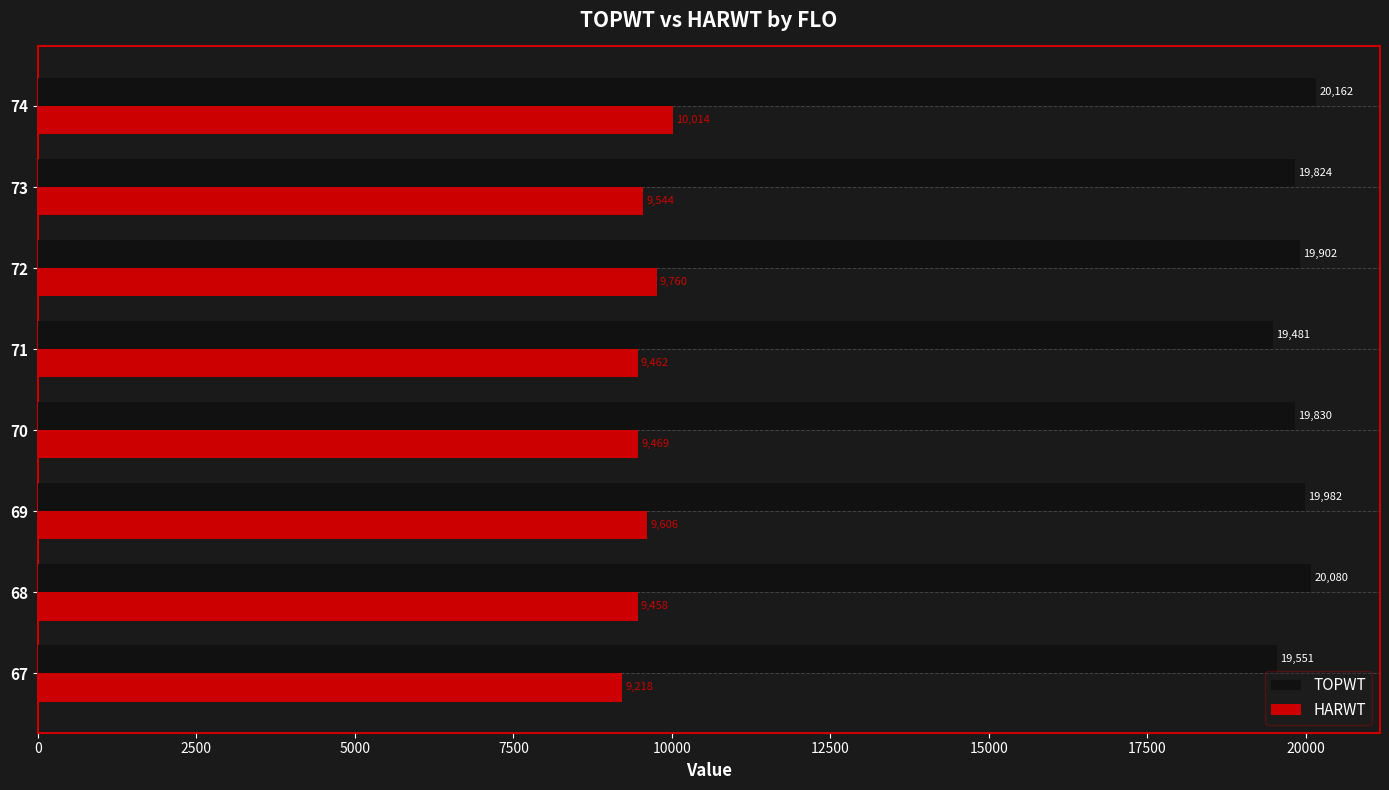

What is the difference between the maximum and second lowest values in the TOPWT series?

611.2